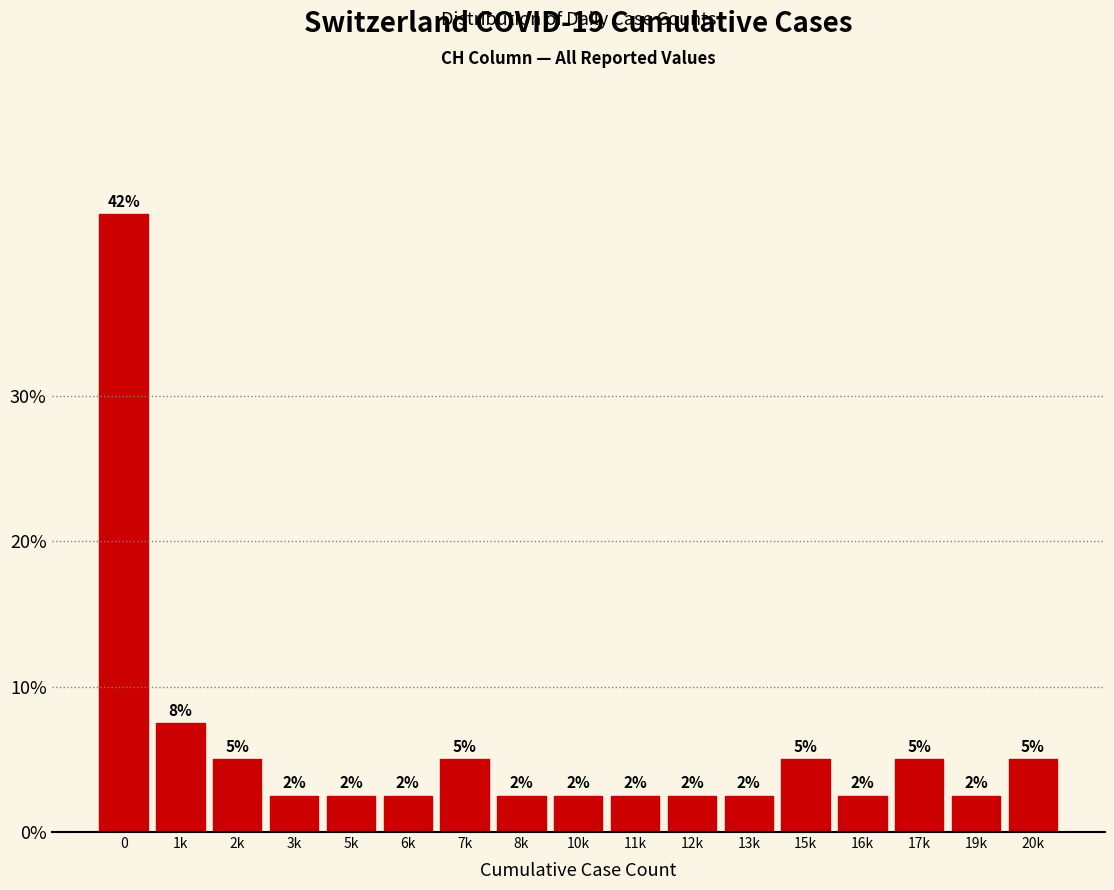

How many bars are there in total?

17